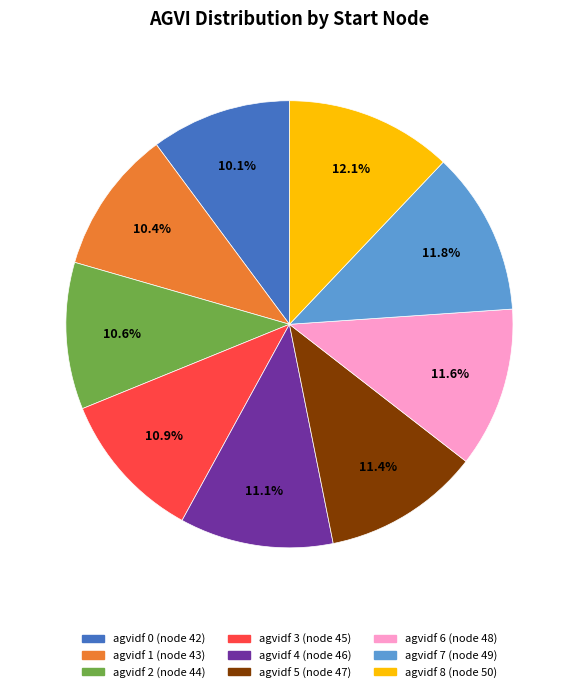

Is there a majority slice in this chart?

No